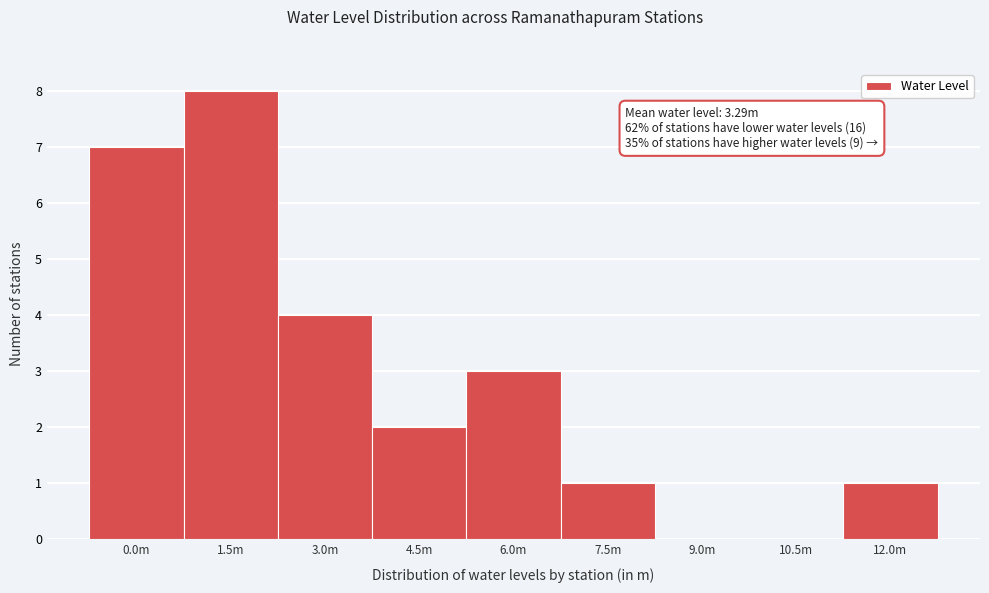

Reading right to left, transcribe all the data shown in this chart.

12.0m=1	10.5m=0	9.0m=0	7.5m=1	6.0m=3	4.5m=2	3.0m=4	1.5m=8	0.0m=7